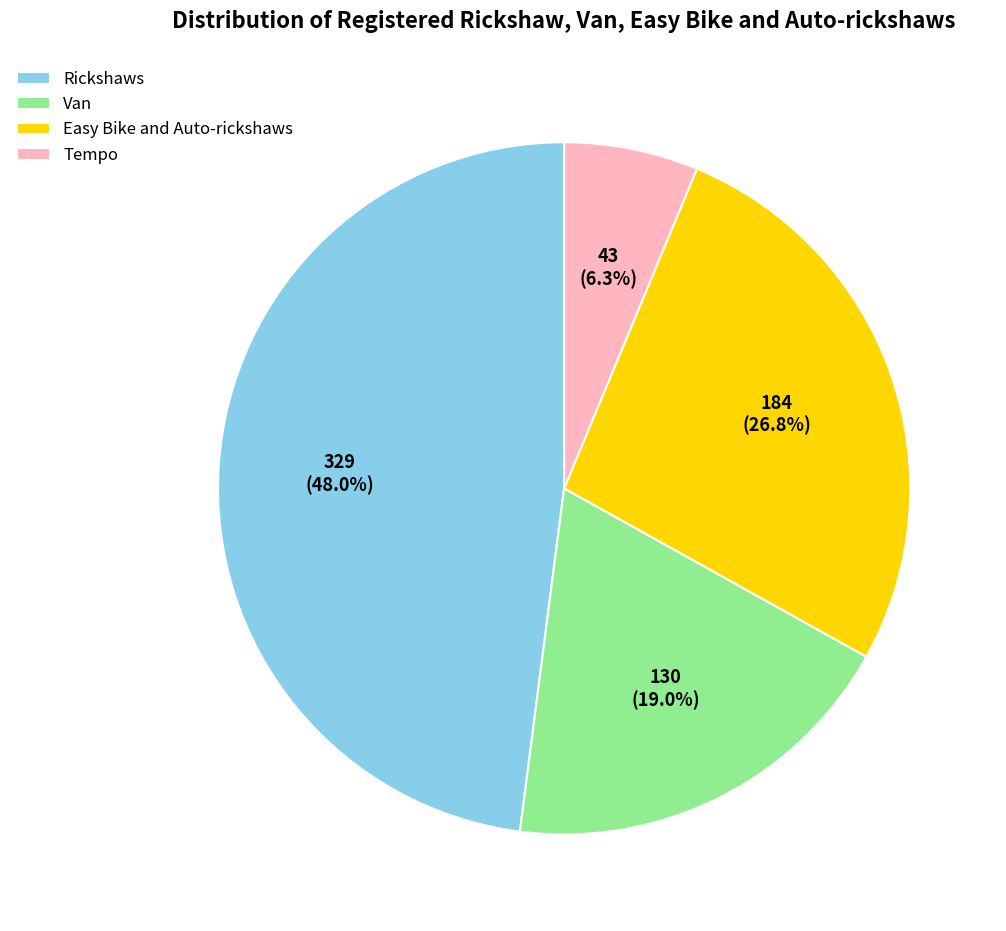

To the nearest percent, what percentage of the pie is Tempo?

6%